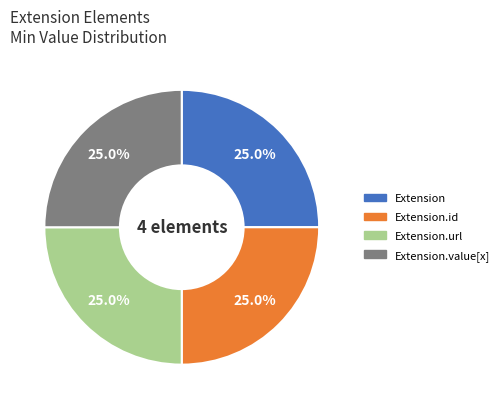

Is there any slice that represents more than half of the pie?

No